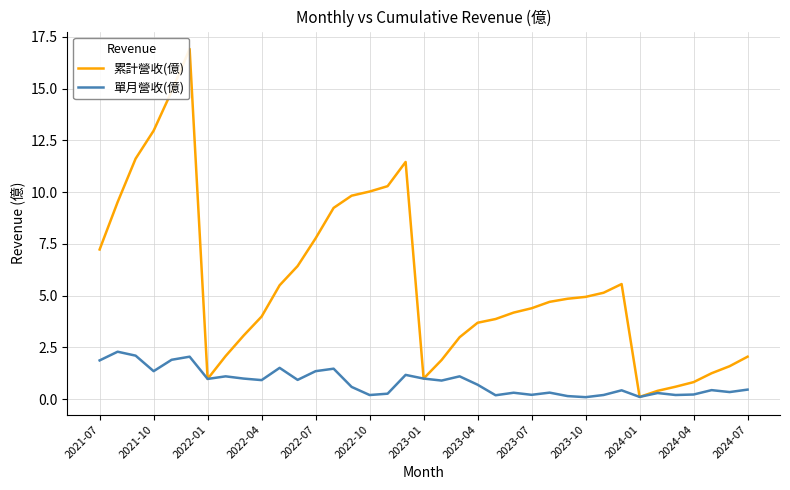

Which series has the largest total across all categories?

累計營收(億)